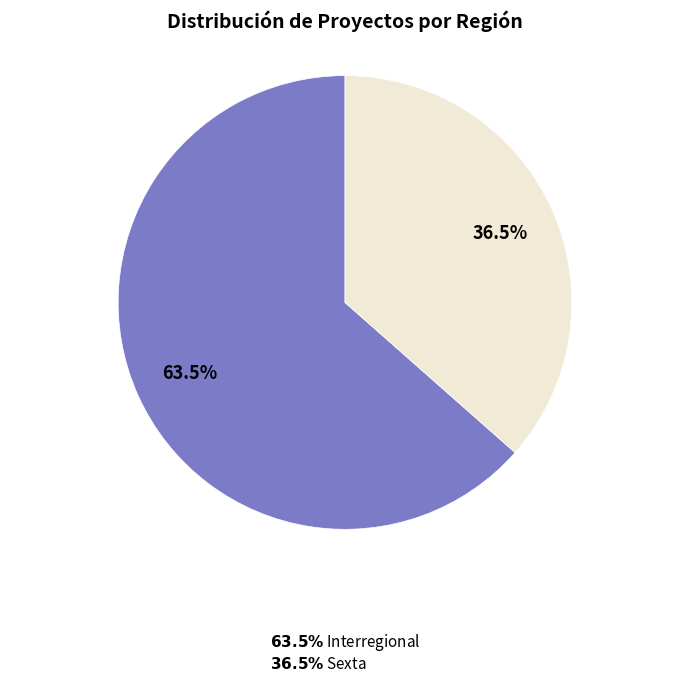

To the nearest percent, what is the average slice percentage?

50%